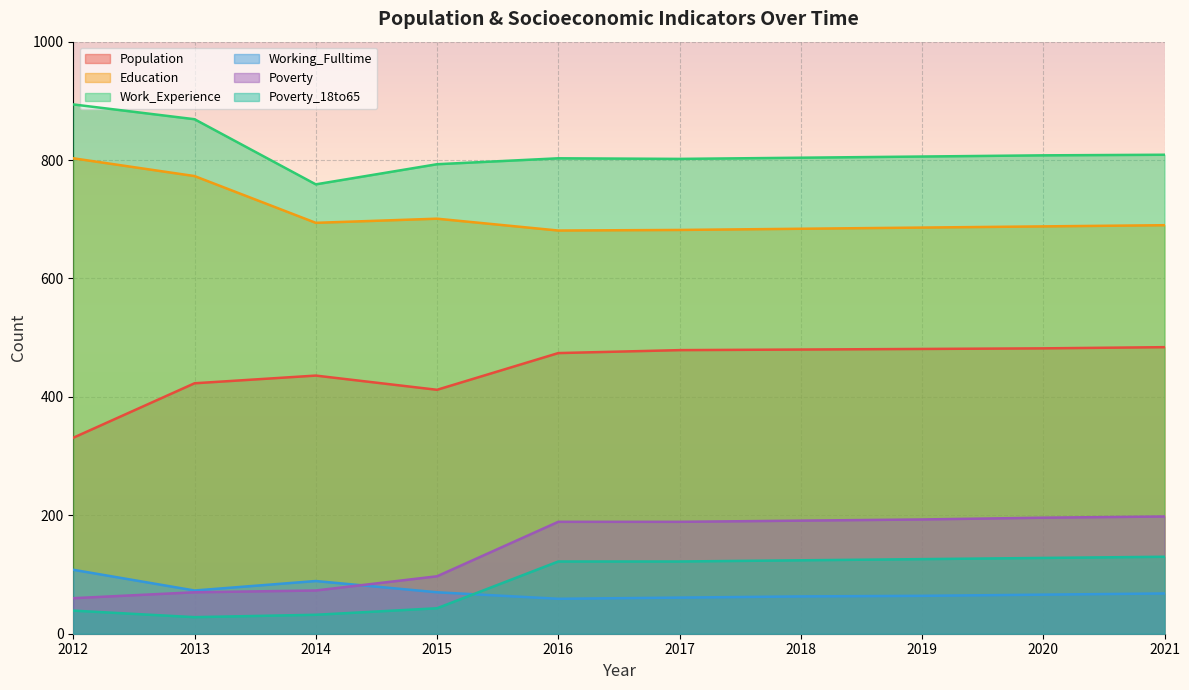

Which category has the lowest value in the Poverty_18to65 series?

2013